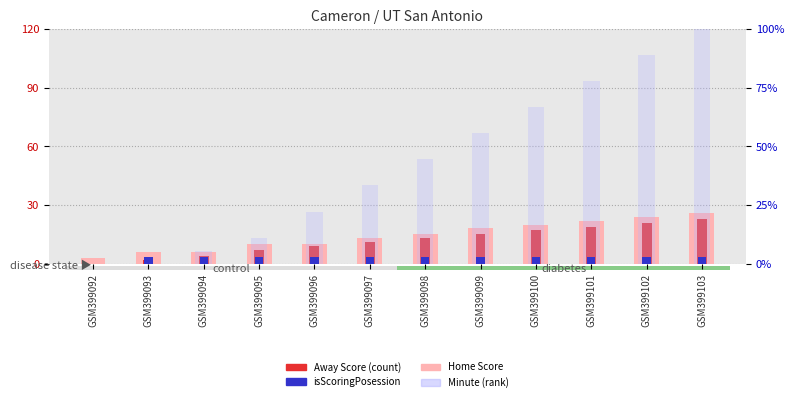

What is the sum of the Away Score values at GSM399096 and GSM399103?

32.0